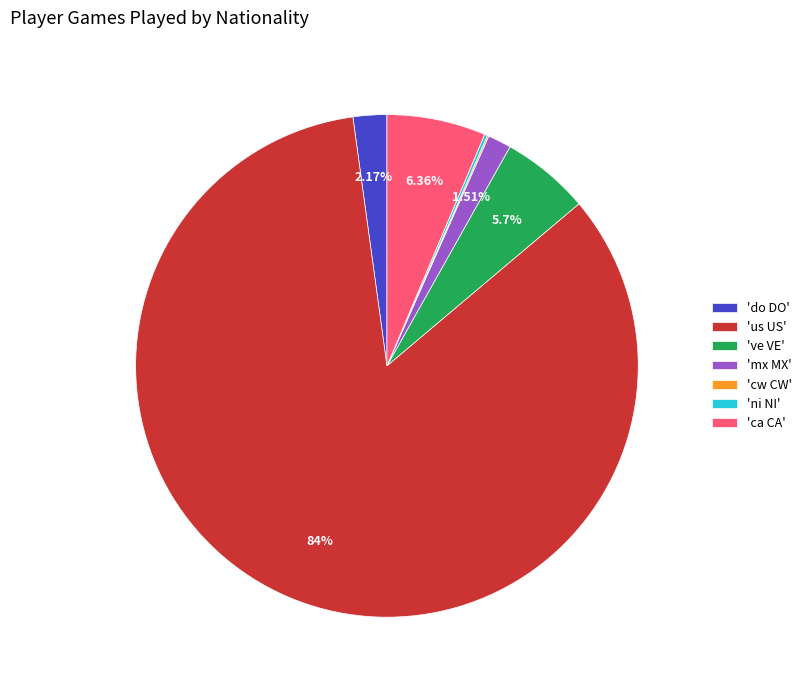

Does 'us US' represent more than half of the total?

Yes